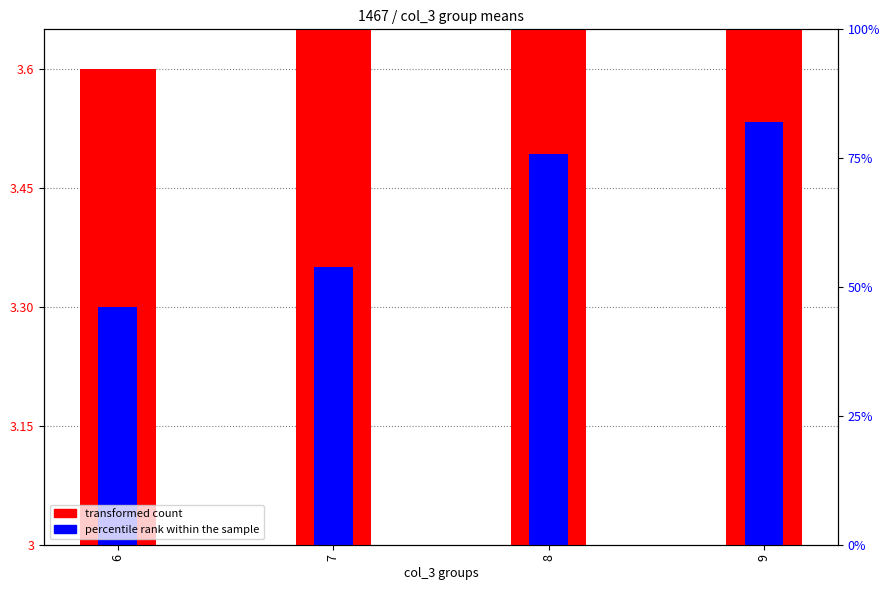

At how many categories does at least one series exceed 0?

4